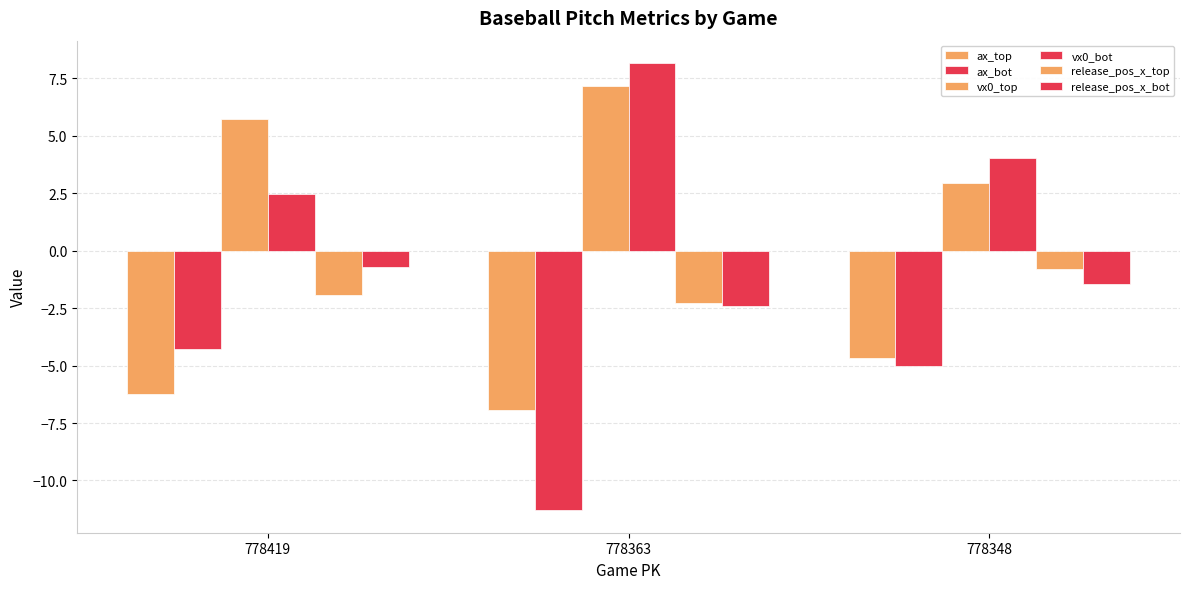

Between 778419 and 778348, which series saw the biggest shift?

vx0_top